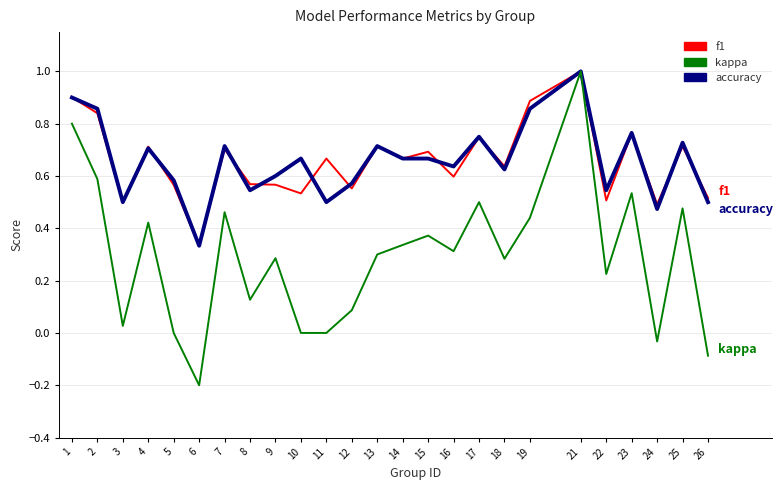

Count the number of data series in this chart.

3